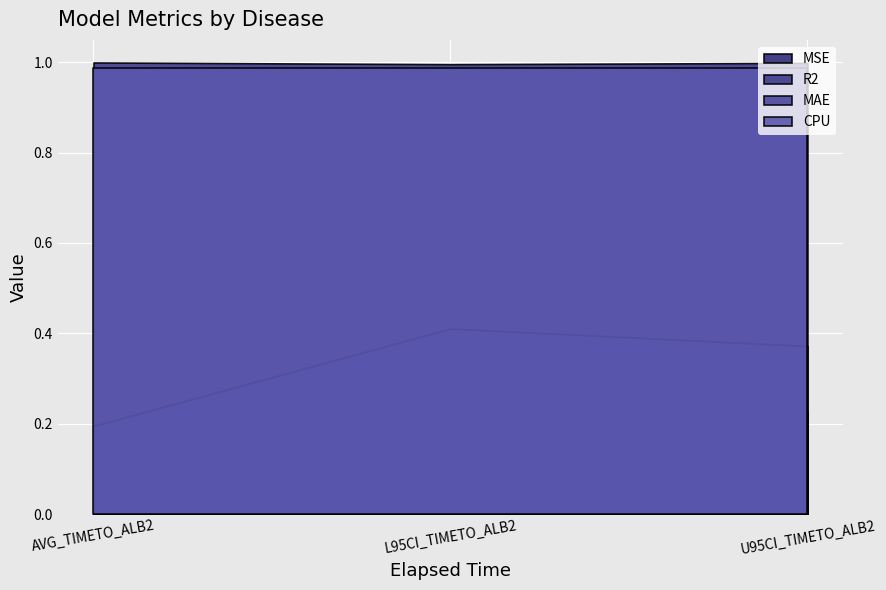

What is the sum of all R2 values?

3.0